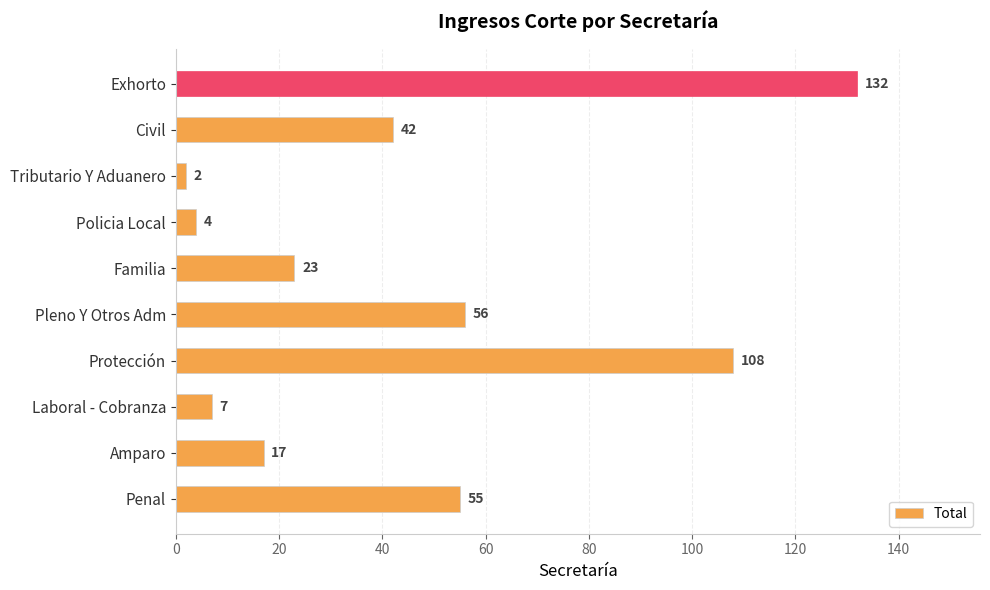

At which label is the value closest to 67?

Pleno Y Otros Adm